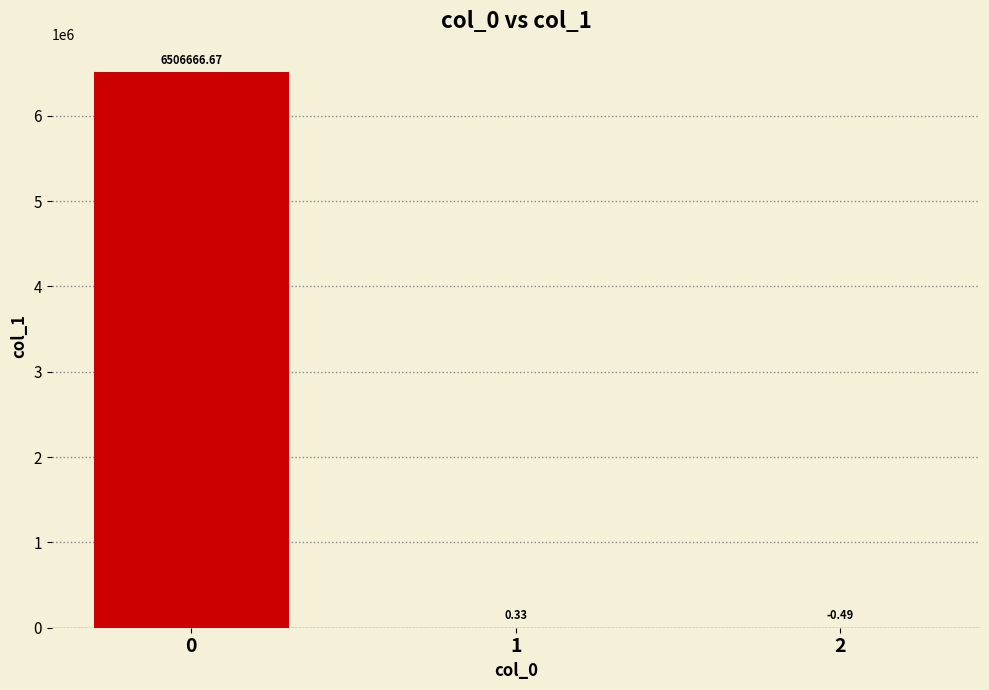

Are the bars horizontal?

No